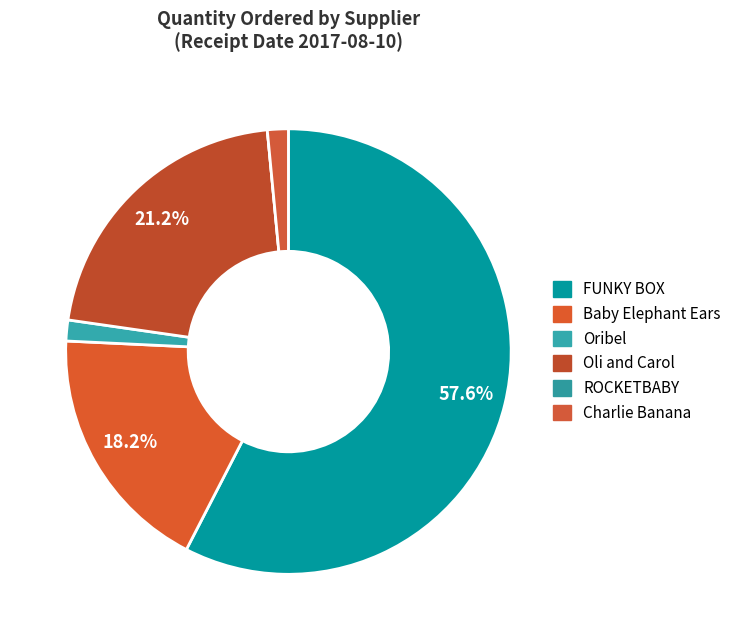

To the nearest percent, what is the difference between the Oli and Carol and ROCKETBABY slice percentages?

21%